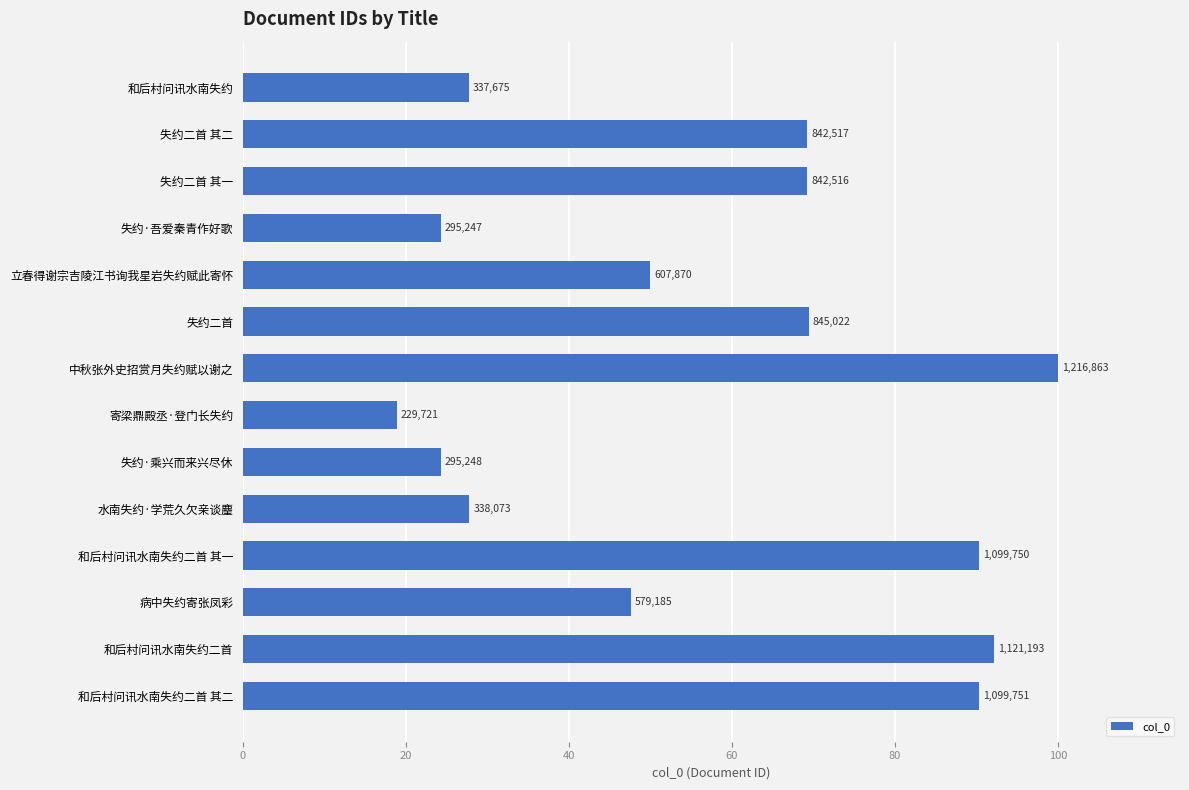

Does the chart contain stacked bars?

No